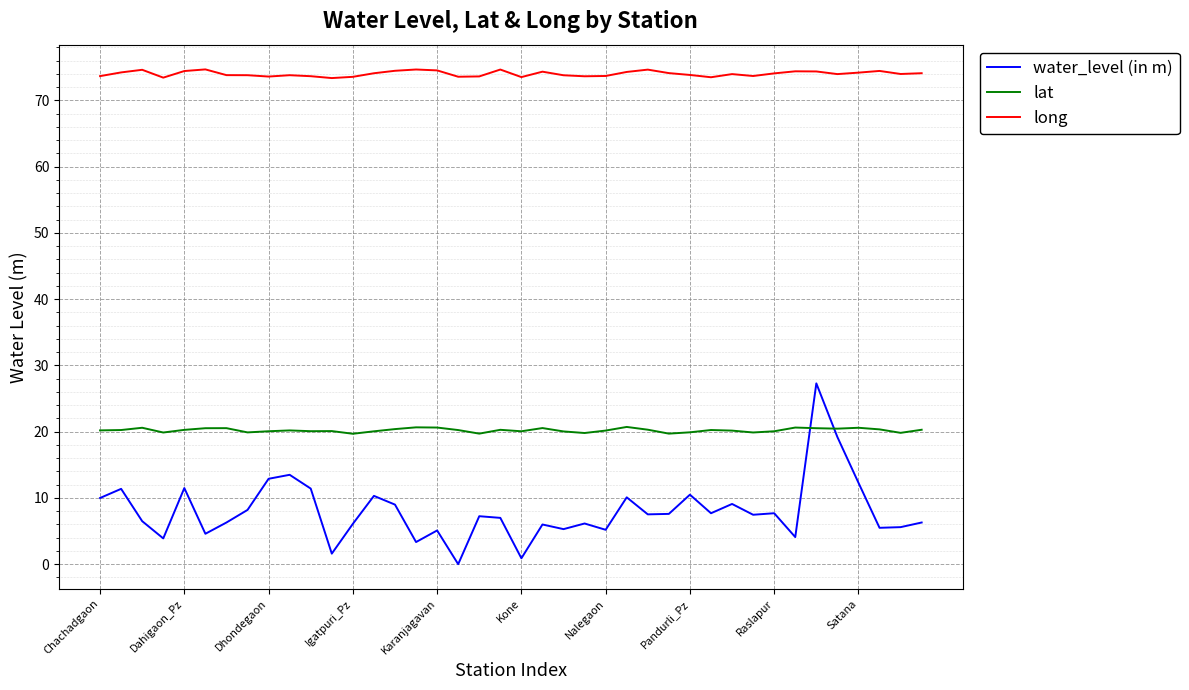

List the series in order of their peak value, highest first.

long, water_level (in m), lat